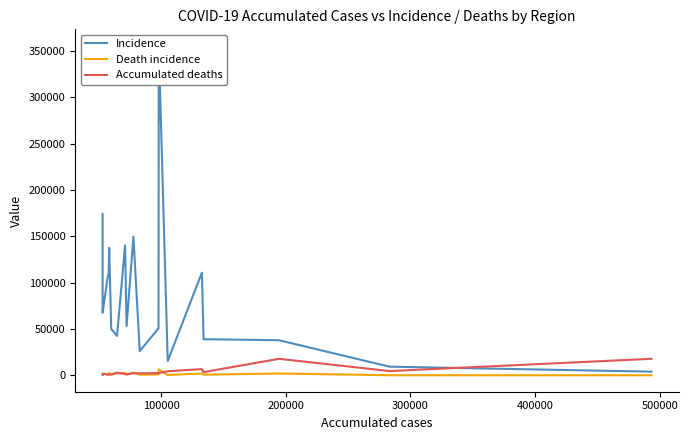

Count the number of data series in this chart.

3